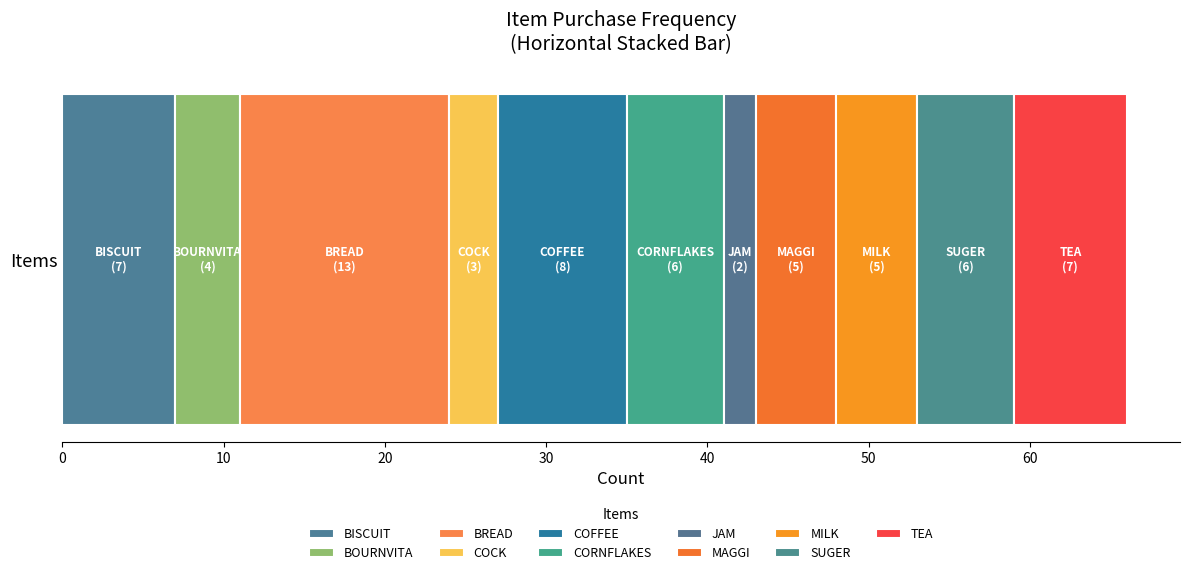

What is the value of the 11th bar from the left?

7